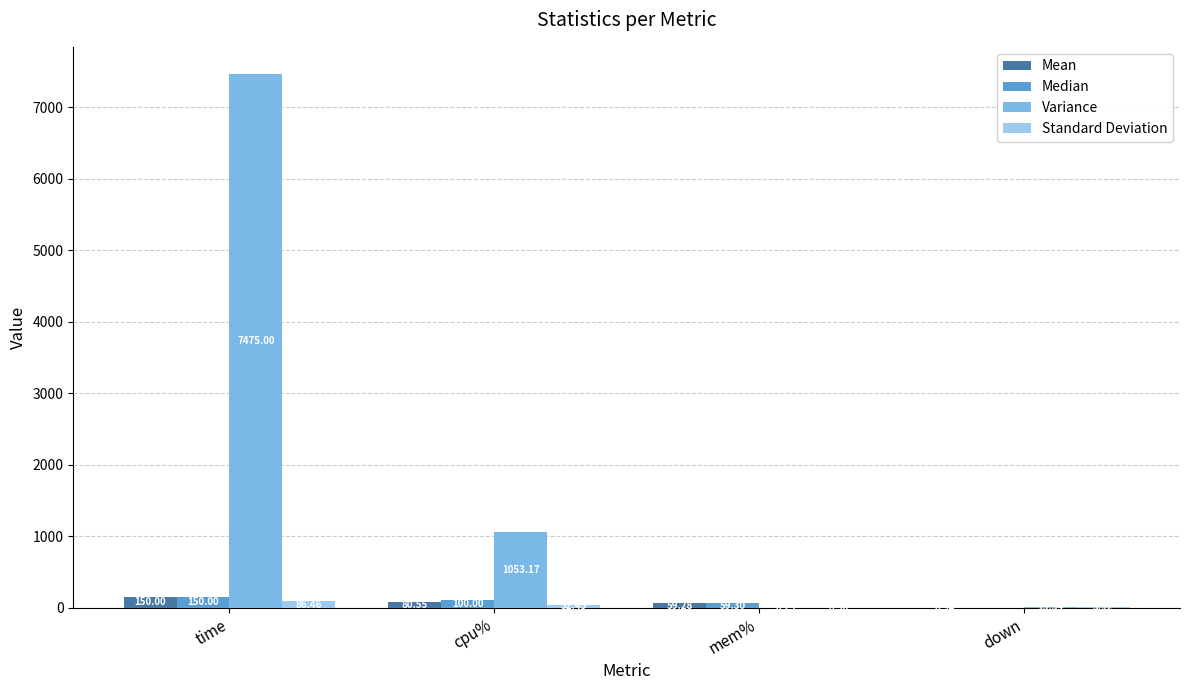

True or false: Mean has a value of 150.0 at time.

True